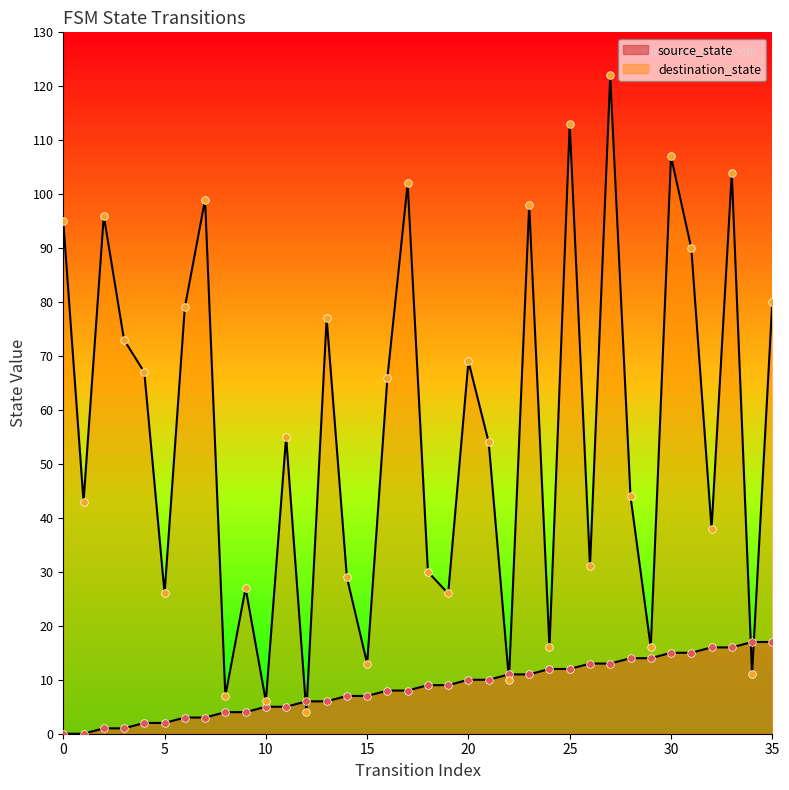

Which series has the widest spread of Y values?

destination_state